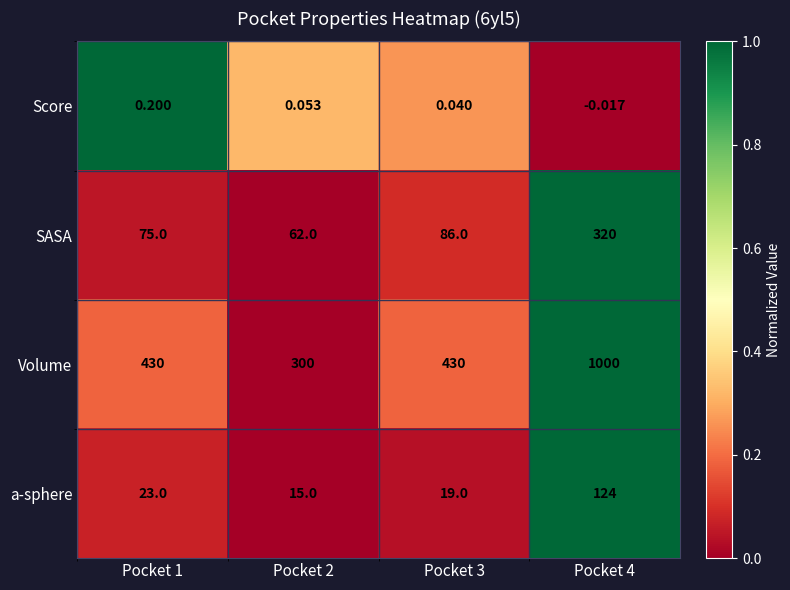

List the series in order of their peak value, highest first.

Volume, SASA, a-sphere, Score